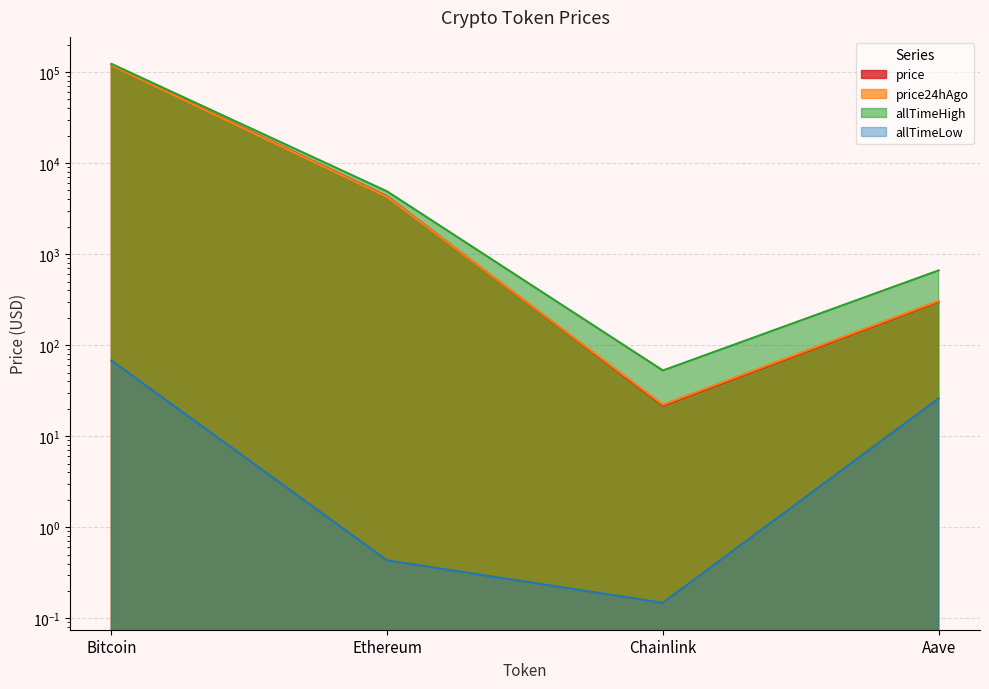

How many times do price and price24hAgo cross each other?

1